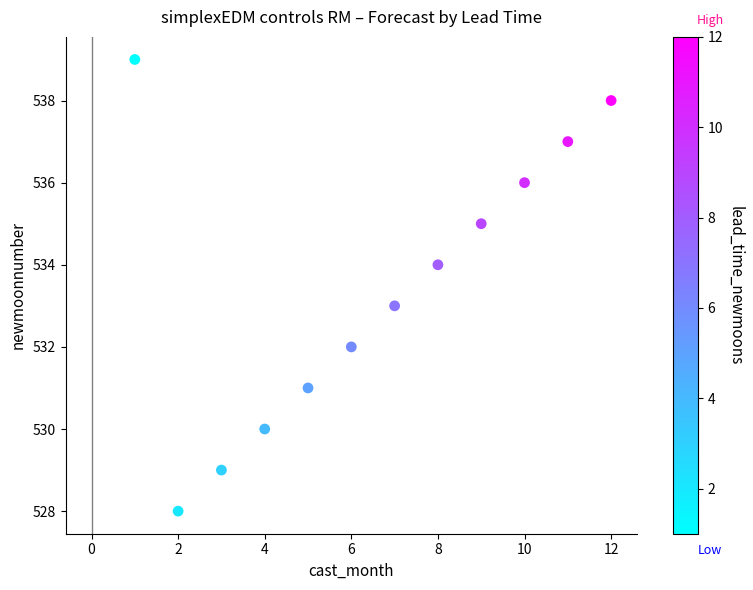

What is the range of Y values (max minus min)?

11